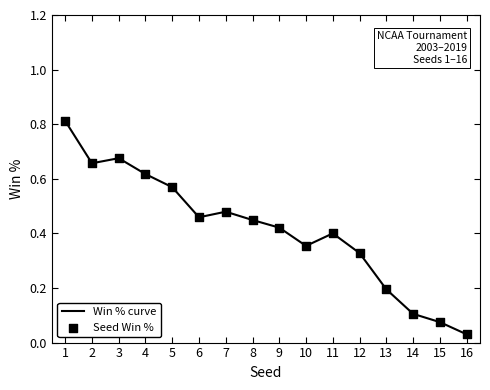

Which has a higher value, 11 or 3?

3